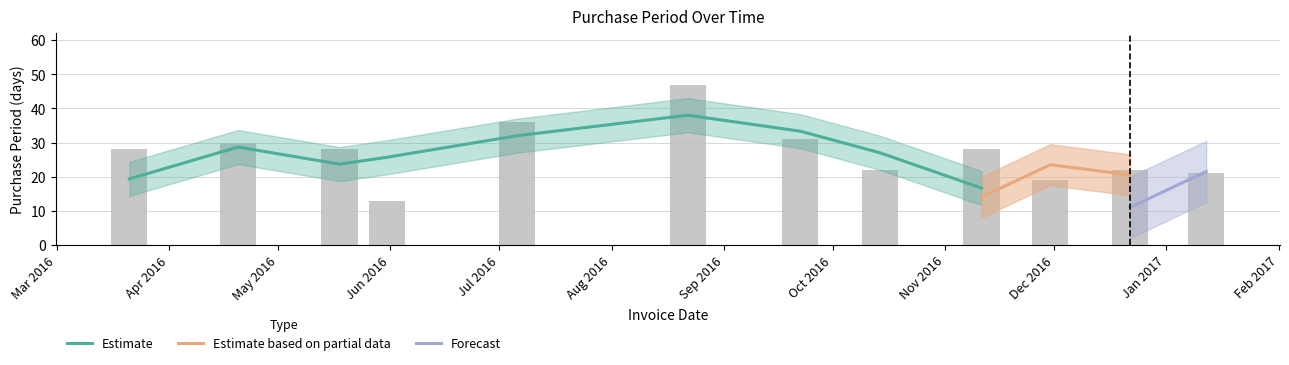

What is the ratio of the value at 2016-03-21 to the value at 2016-12-22?

1.3